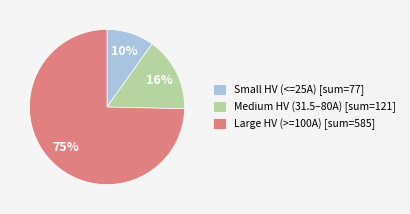

Which slice is the smallest?

Small HV (<=25A) [sum=77]